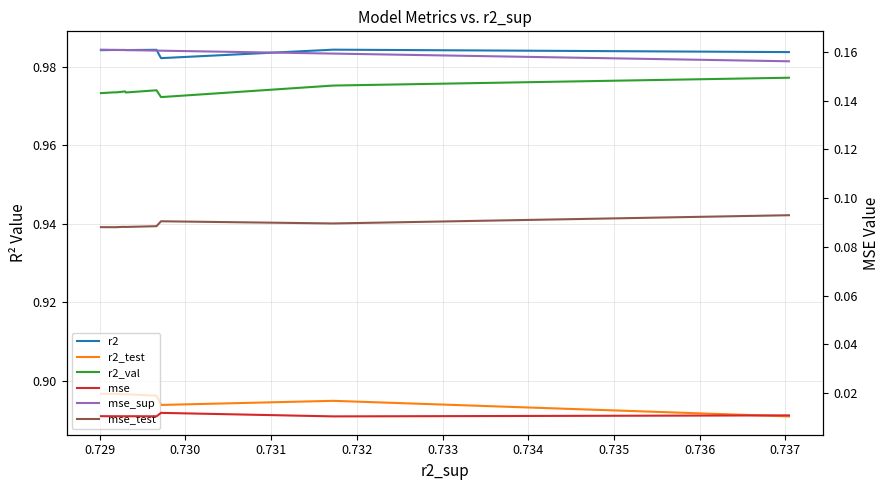

What is the spread (max minus min) of values at 0.736?

1.0